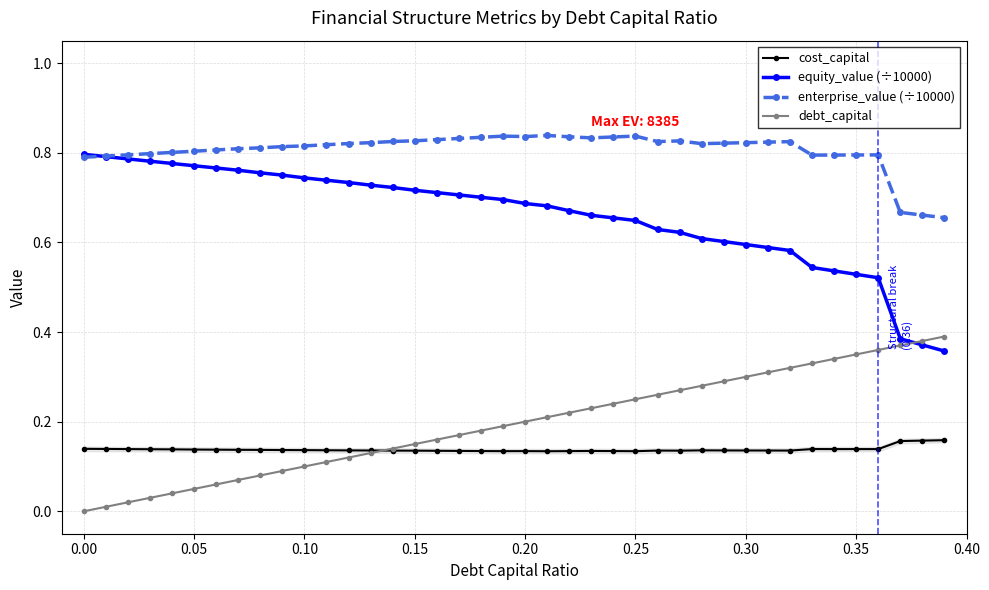

True or false: cost_capital has more than 2 interior local peaks.

True